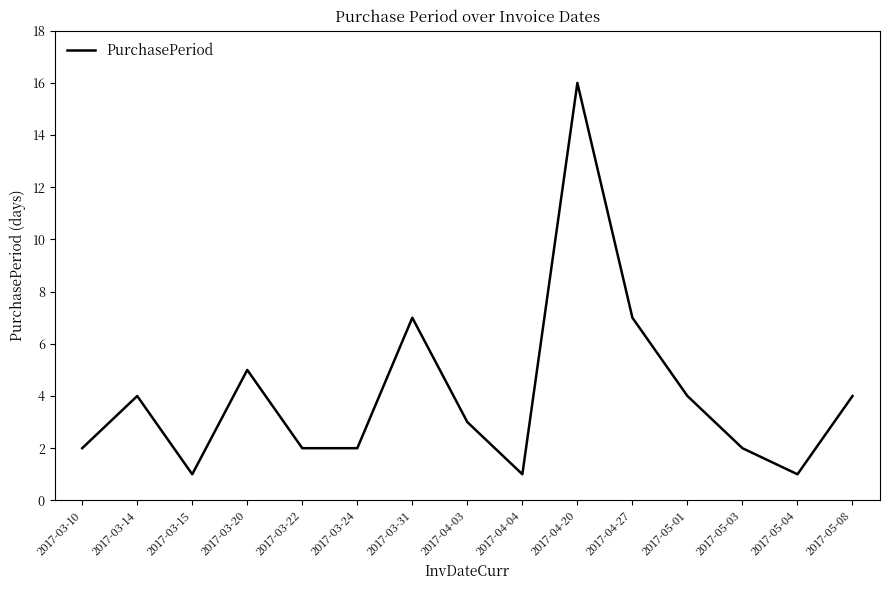

What is the difference between the maximum and minimum values?

15